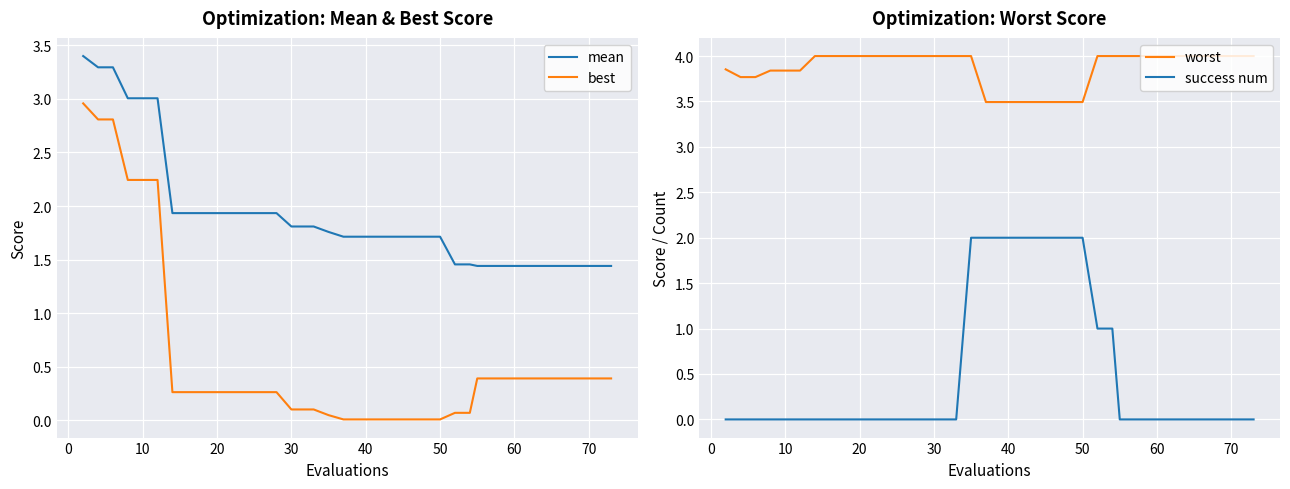

True or false: worst and success num intersect in this chart.

False